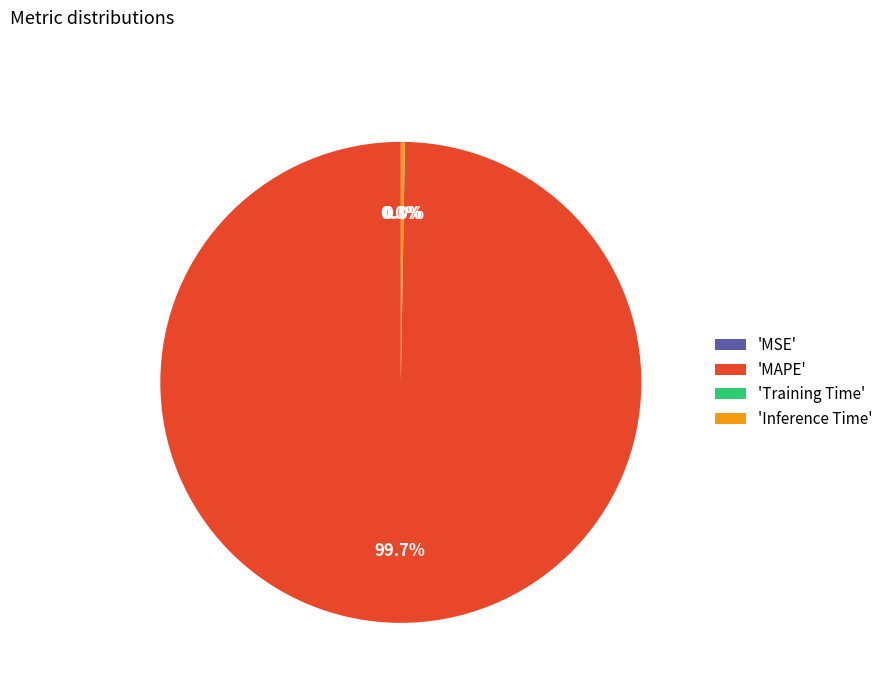

Which slice is the largest?

'MAPE'